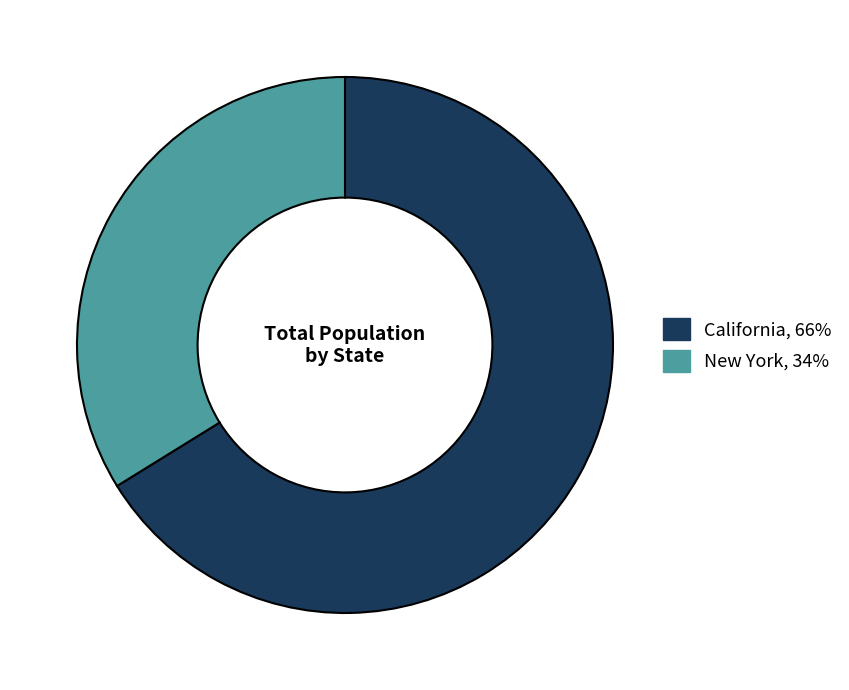

How many slices are in this pie chart?

2